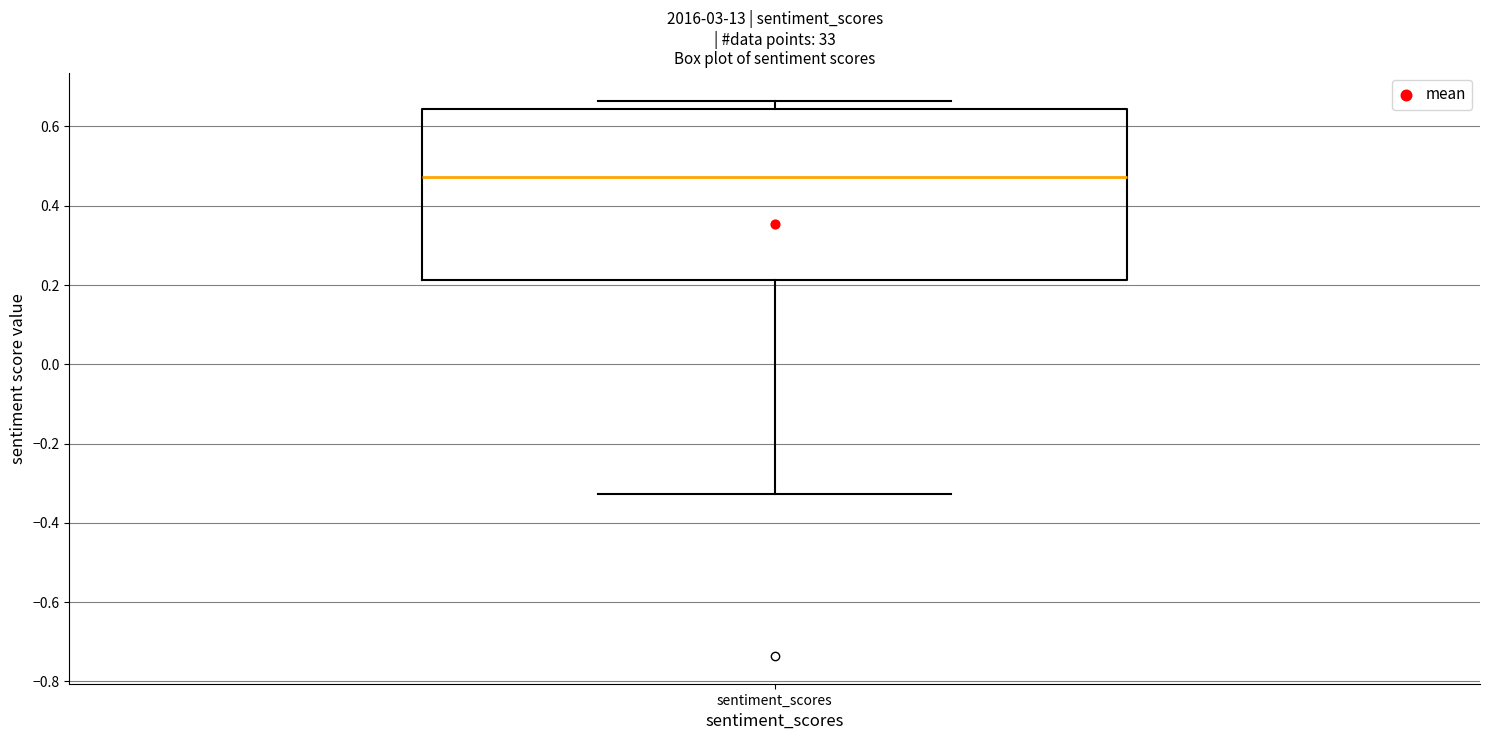

Transcribe this box plot: give where the median line is, the range the box spans, and where the two whiskers end, as read against the y-axis. The values are not printed on the chart, so give them approximately, as read against the axis.

median 0.48, box 0.22 to 0.64, whiskers -0.32 to 0.66